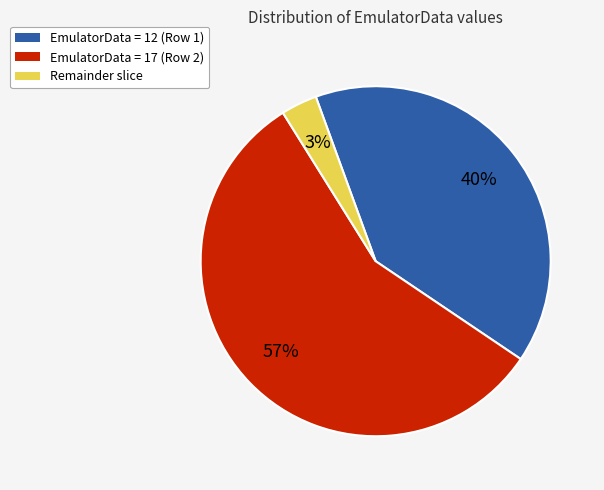

How many slices are in this pie chart?

3